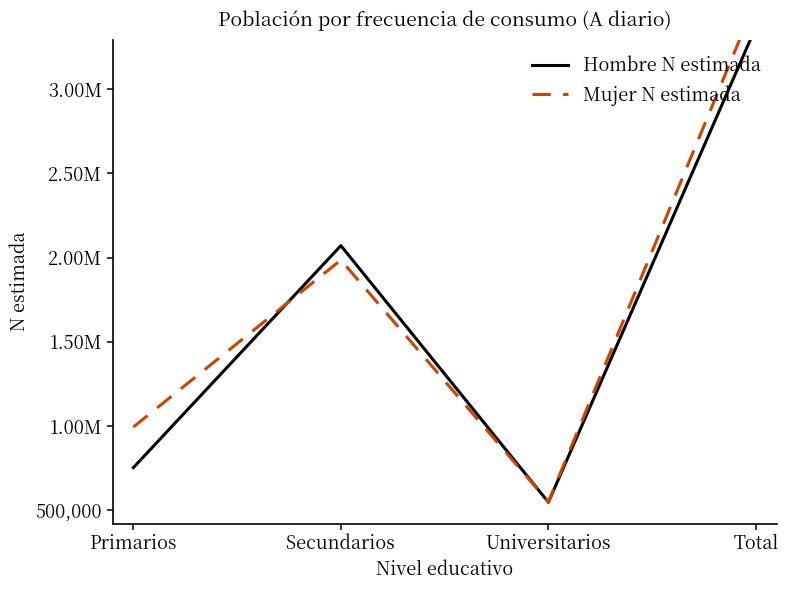

What is the difference between the second highest and minimum values in the Mujer N estimada series?

1437074